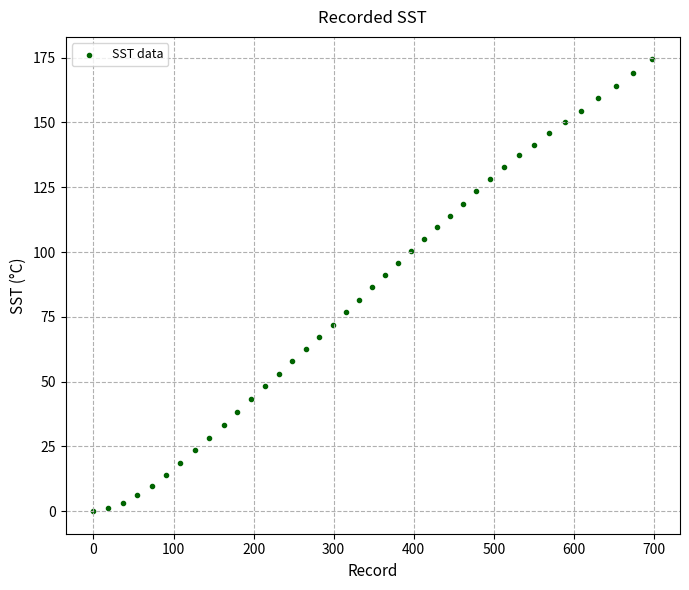

What is the range of Y values (max minus min)?

174.3